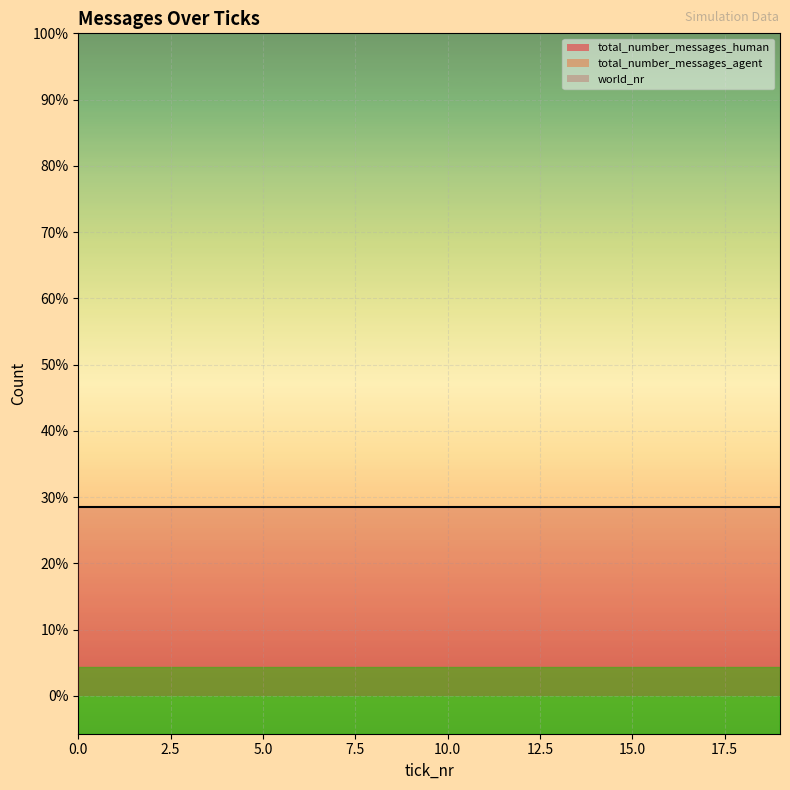

Reading left to right, list all the values displayed in this chart.

total_number_messages_human: 0	0	0	0	0	0	0	0	0	0	0	0	0	0	0	0	0	0	0	0
total_number_messages_agent: 0	0	0	0	0	0	0	0	0	0	0	0	0	0	0	0	0	0	0	0
world_nr: 1	1	1	1	1	1	1	1	1	1	1	1	1	1	1	1	1	1	1	1